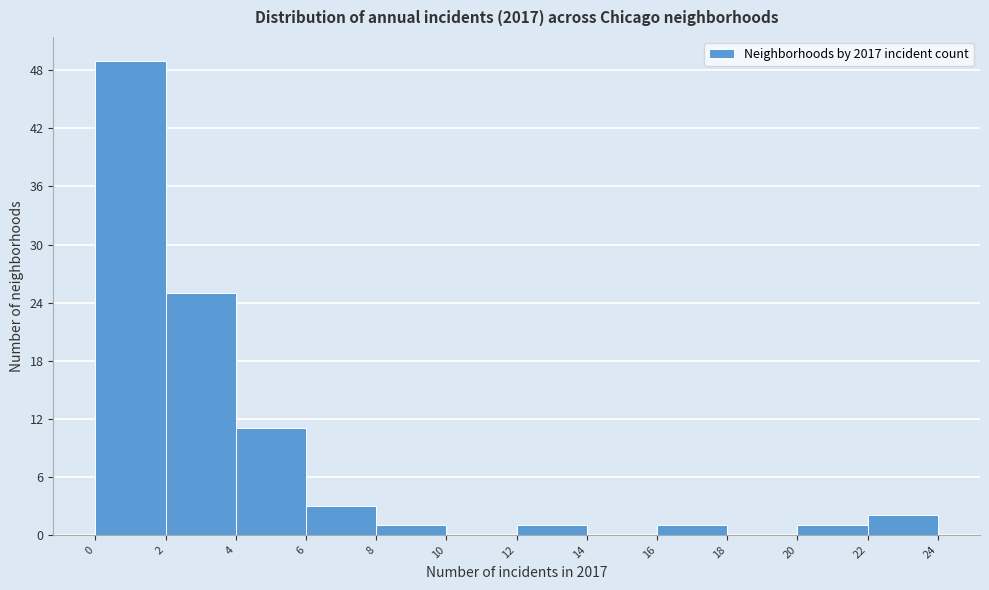

What is the height of the bar covering 4 to 6 on the x-axis? The values are not printed on the chart, so give them approximately, as read against the axis.

11